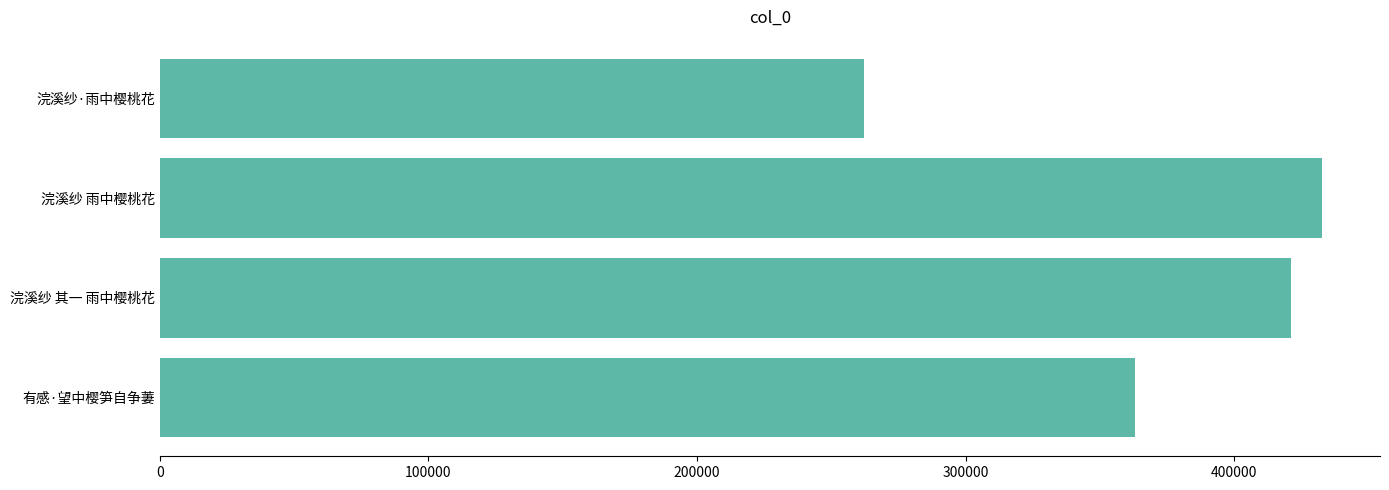

Reading bottom to top, list all the values displayed in this chart.

有感·望中樱笋自争萋=362952	浣溪纱 其一 雨中樱桃花=421153	浣溪纱 雨中樱桃花=432581	浣溪纱·雨中樱桃花=261978